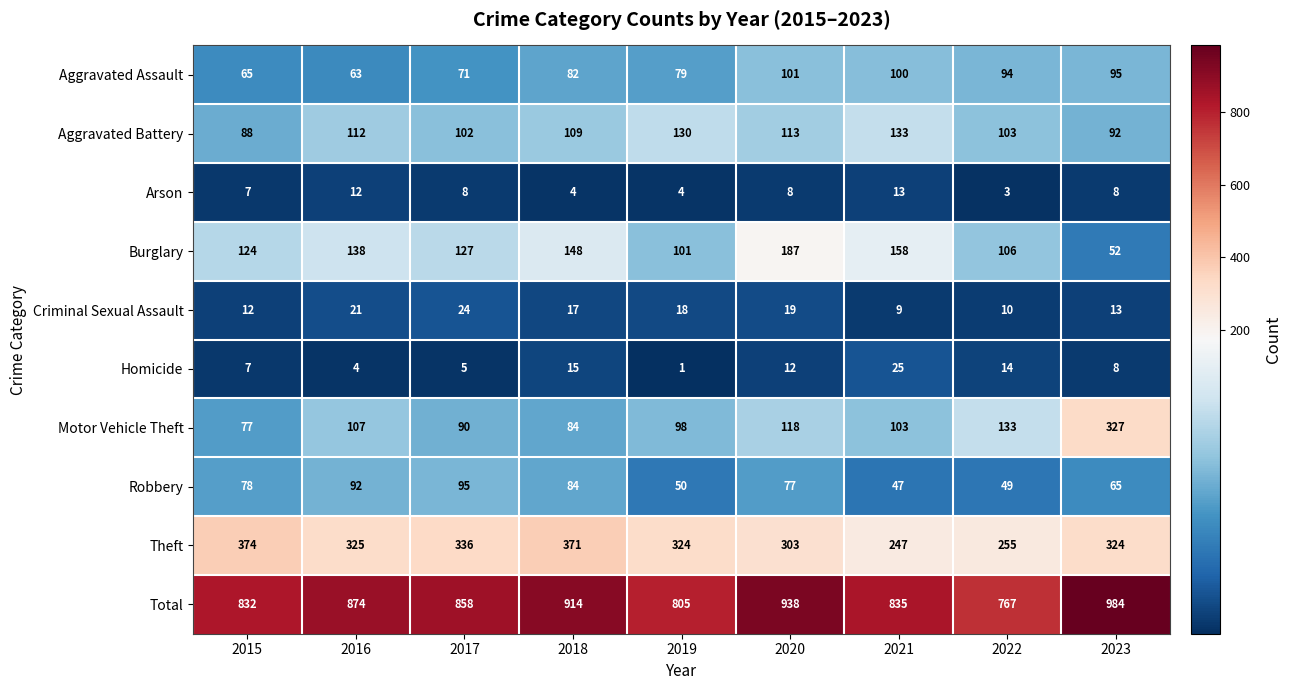

What is the average value of the Theft series?

318